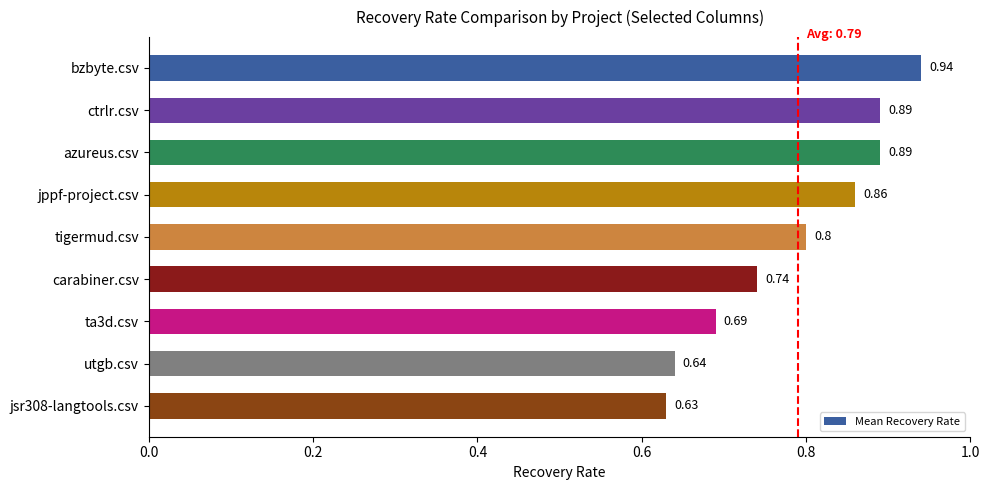

At which category does the chart reach its peak across all series?

bzbyte.csv